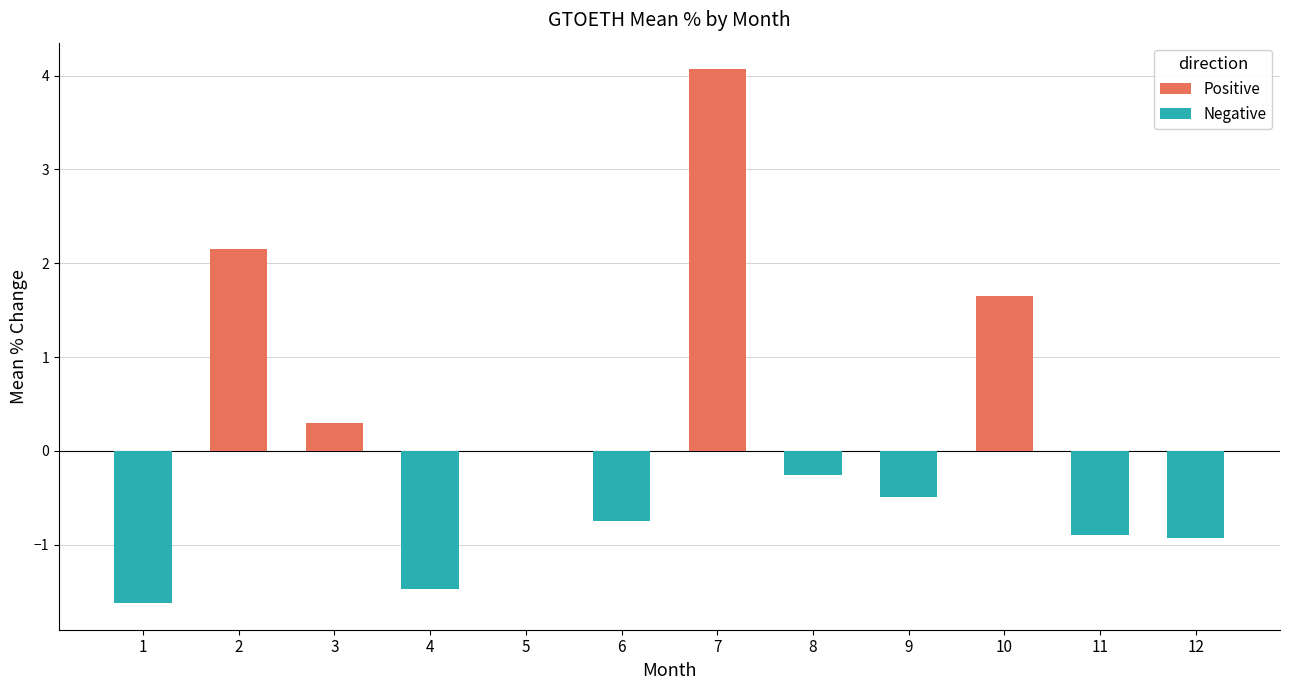

Are the bars horizontal?

No